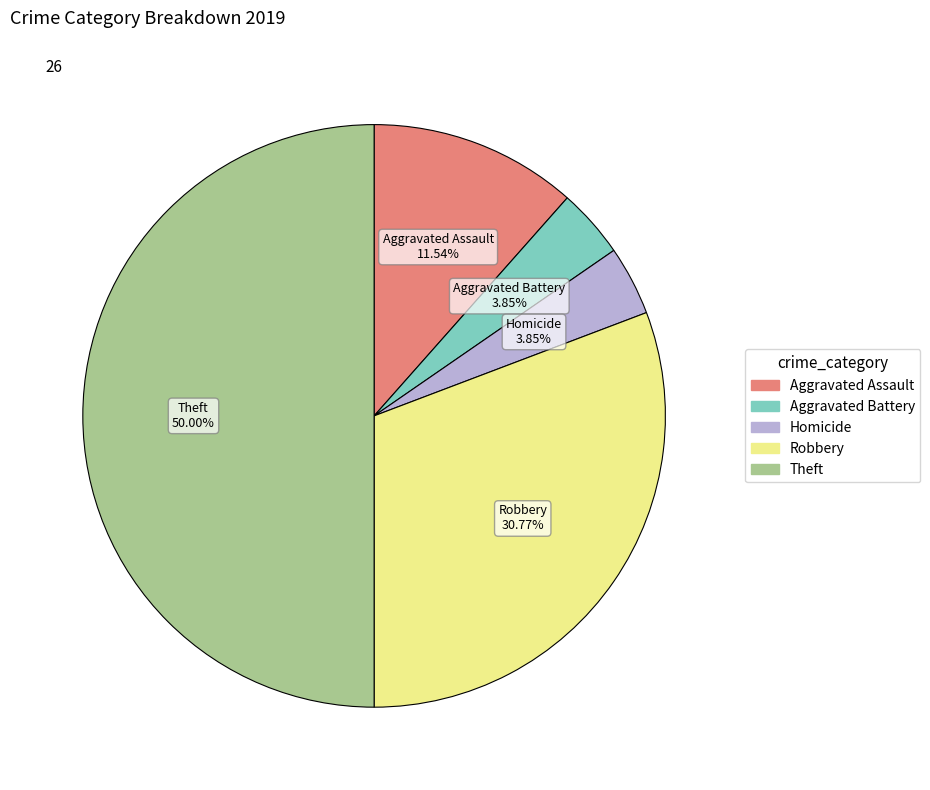

Count the number of slices in the pie.

5